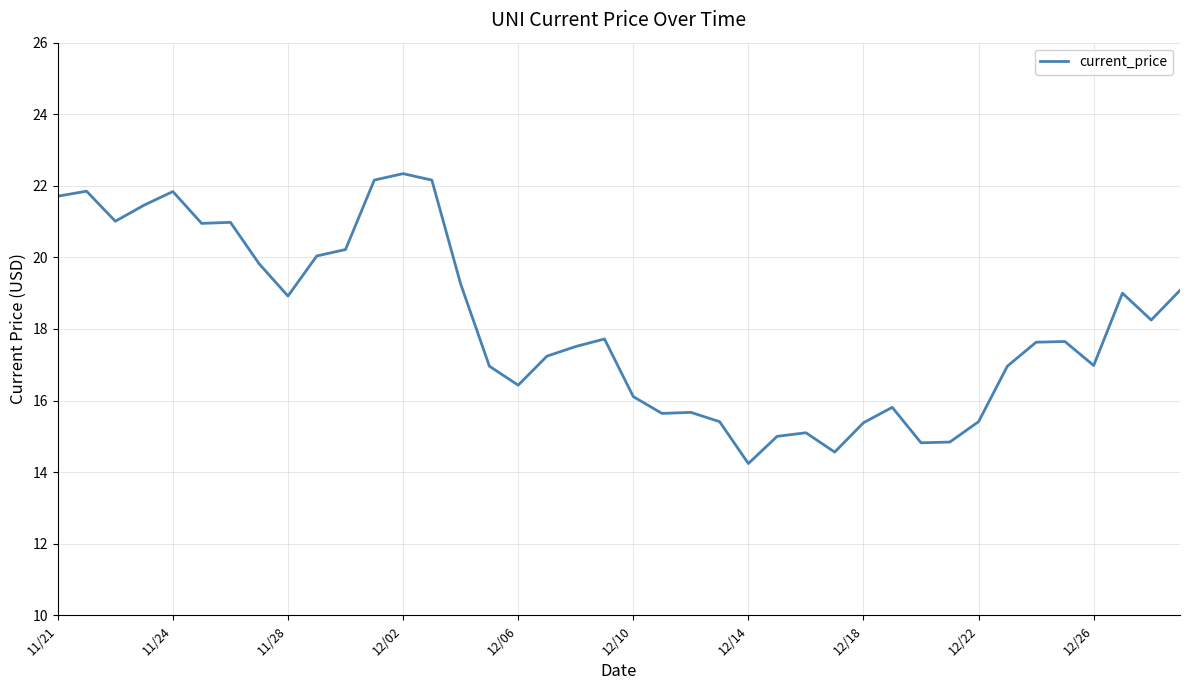

Count the number of data series in this chart.

1